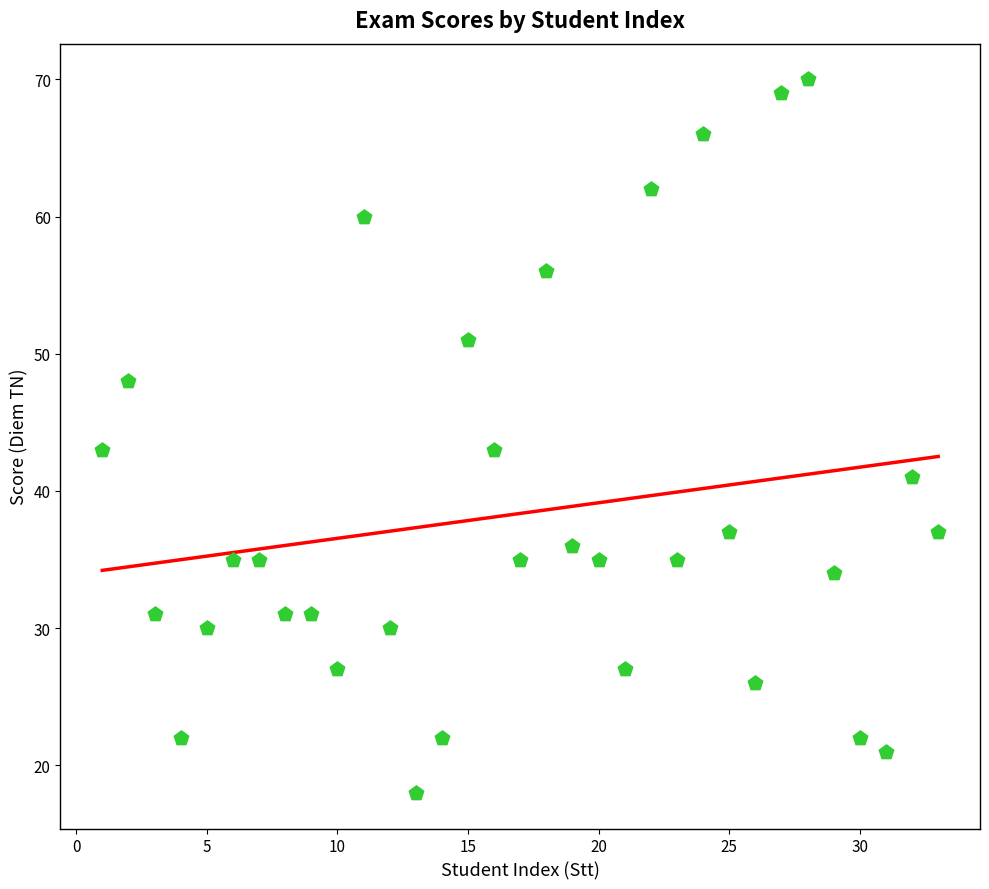

What is the range of Y values (max minus min)?

52